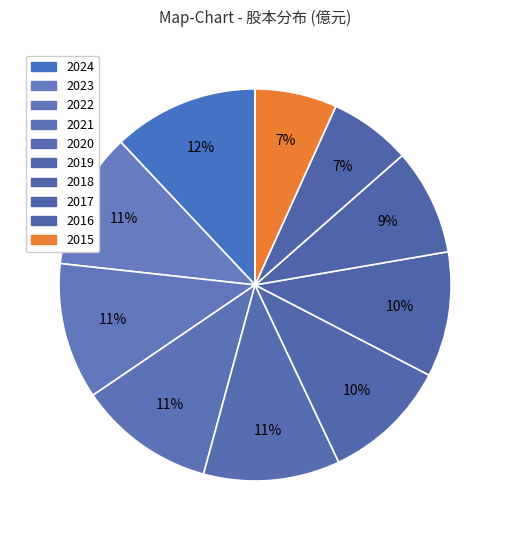

Which category has the biggest portion of the pie?

2024